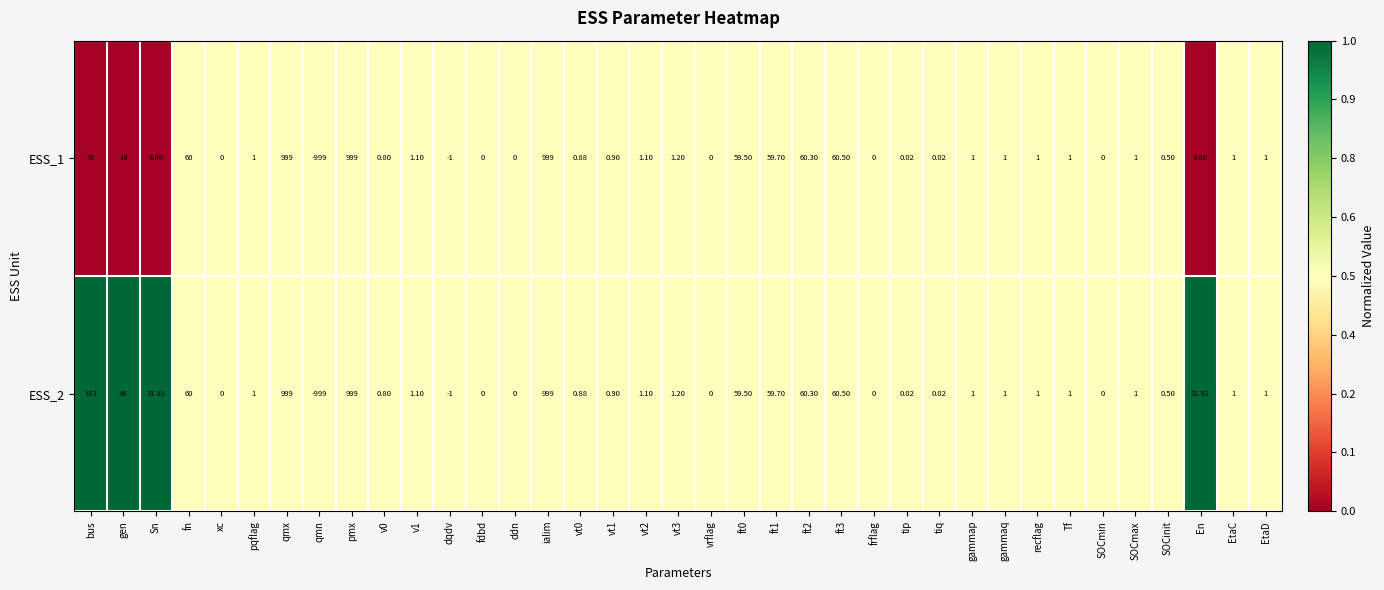

Where does the ESS_2 series first go above 1?

bus